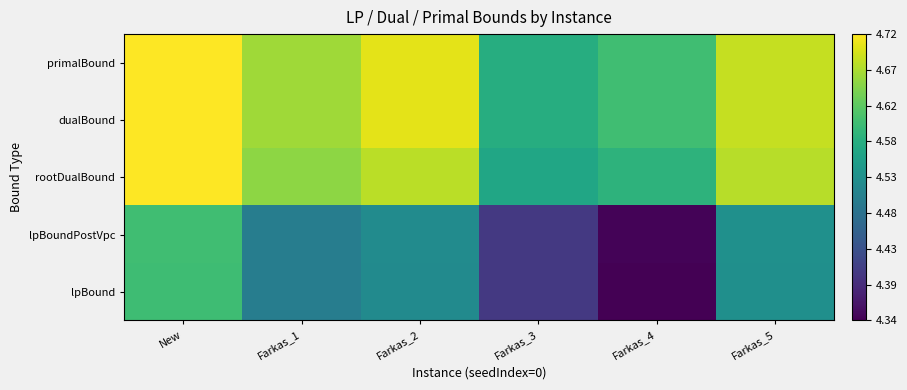

What is the total value across all series at Farkas_5?

23.1